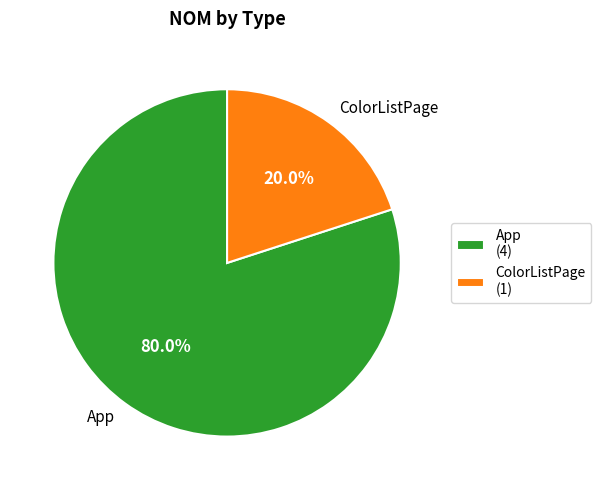

Which slice is the largest?

App